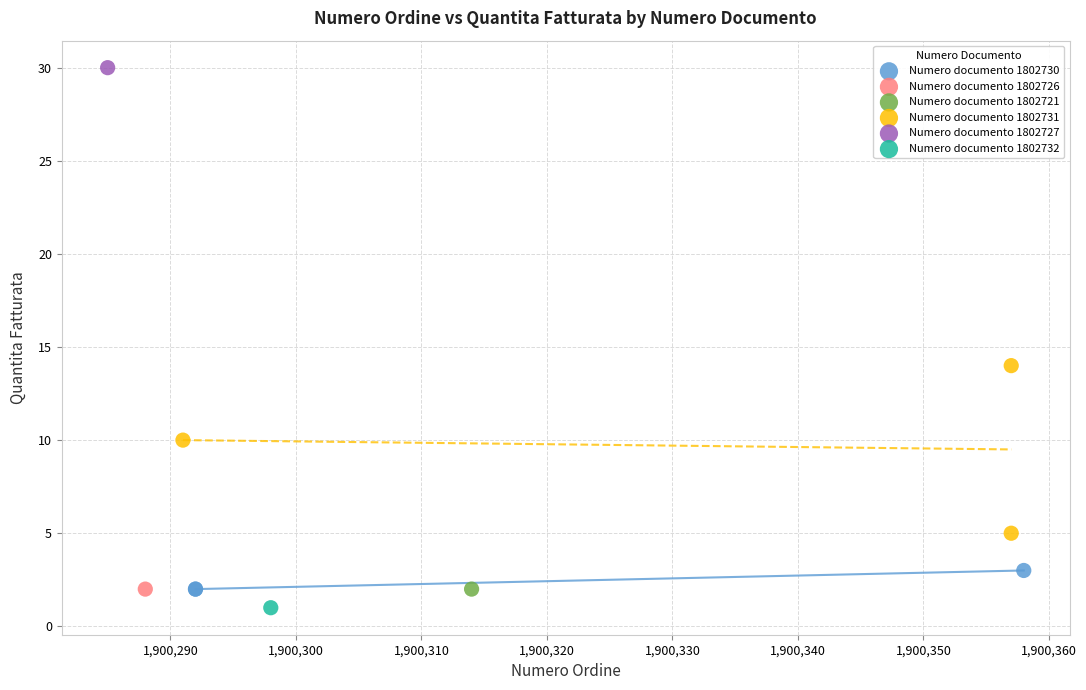

Which series contains the lowest Y value?

Numero documento 1802732